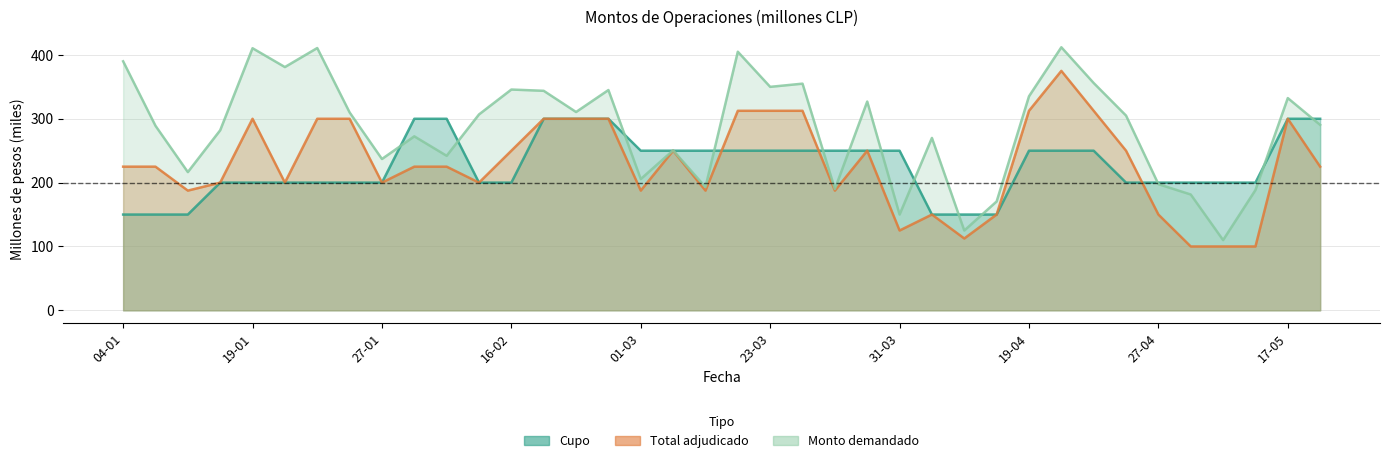

What is the label of the 35th point from the right?

18-01